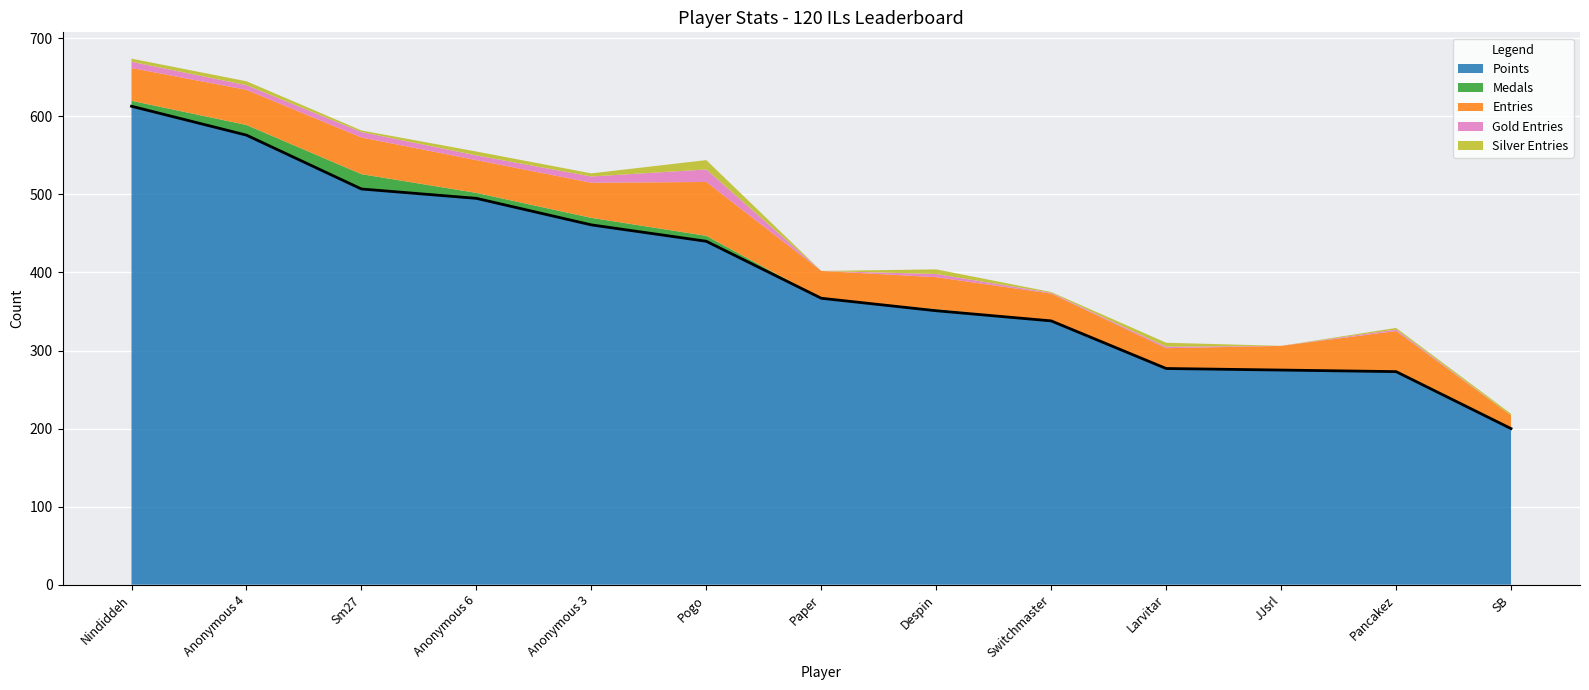

True or false: Medals and Gold Entries cross at least once.

True